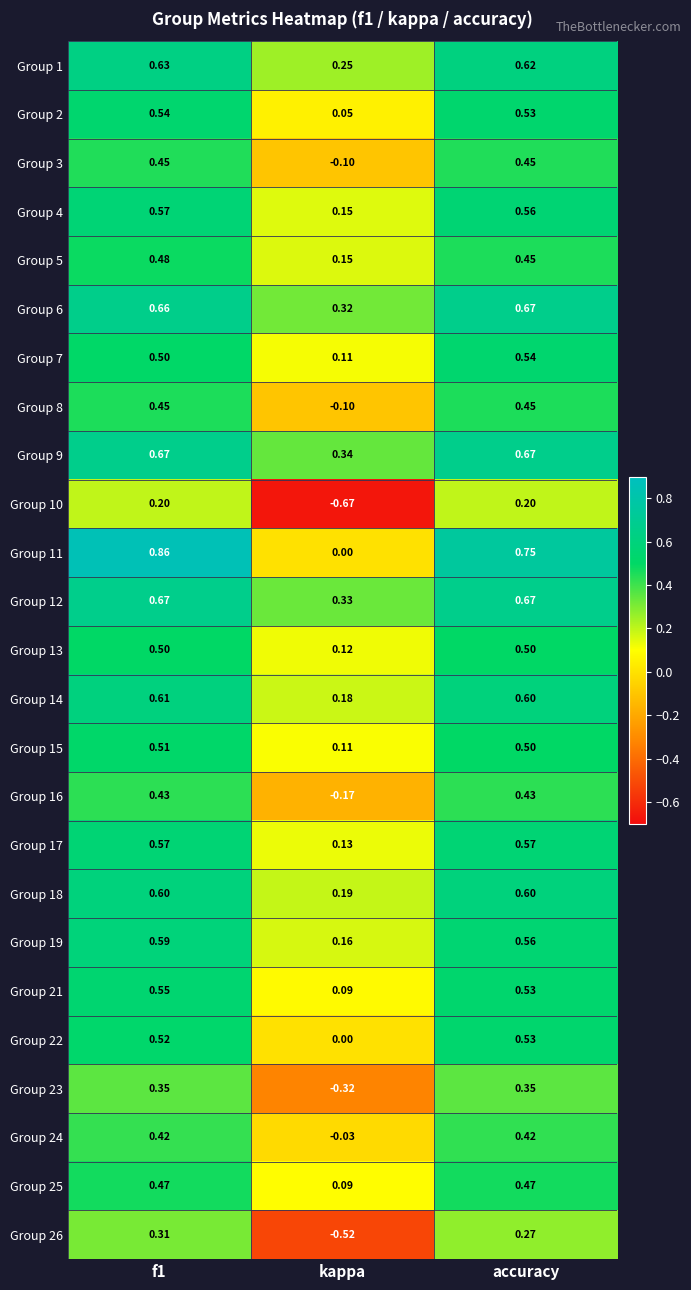

Is the value of Group 26 at kappa greater than the value of Group 25 at f1?

No